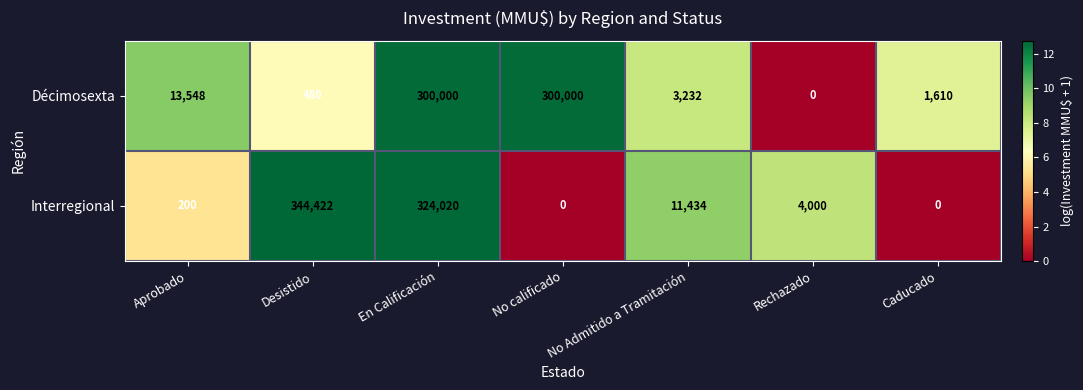

At how many categories does at least one series exceed 3?

7